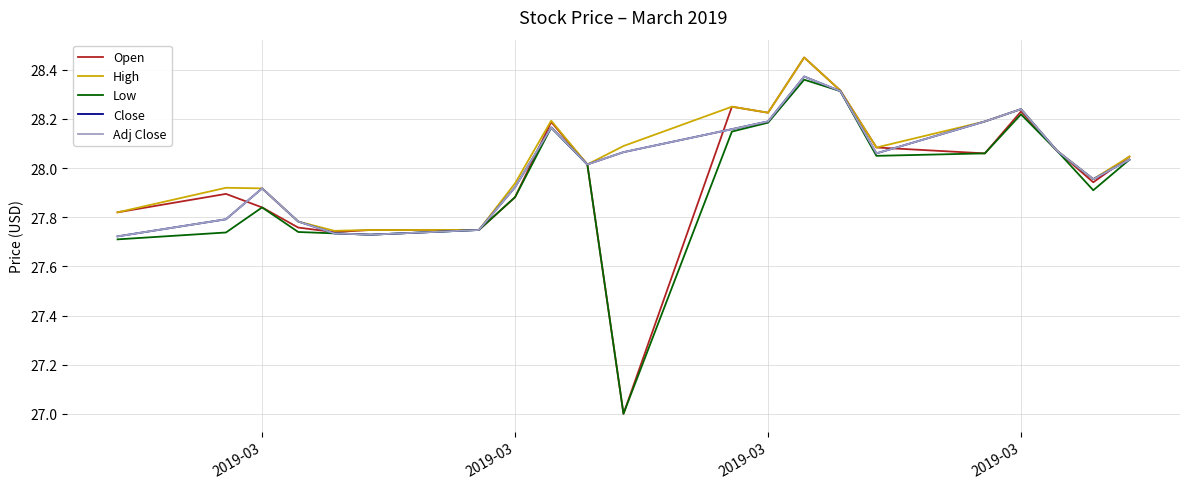

Which series has the widest spread of values?

Open